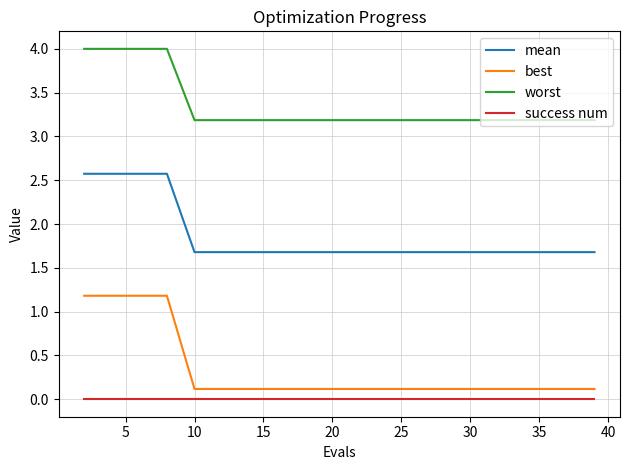

Which series has the widest spread of values?

best